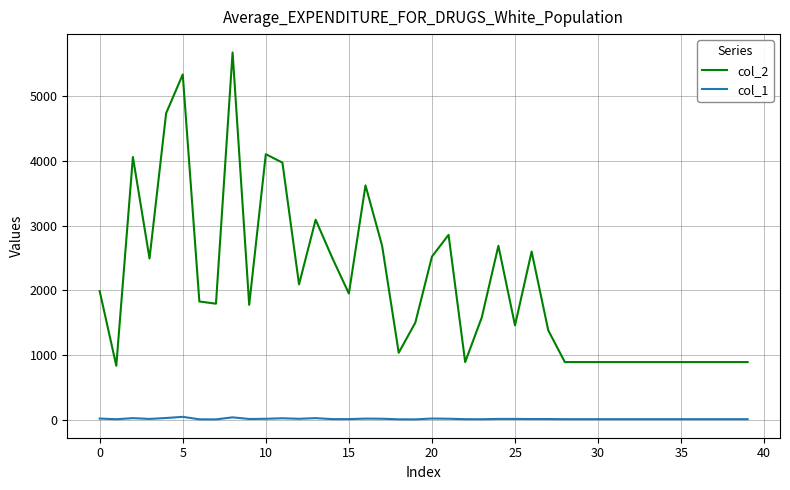

List the series in order of their overall mean, lowest first.

col_1, col_2